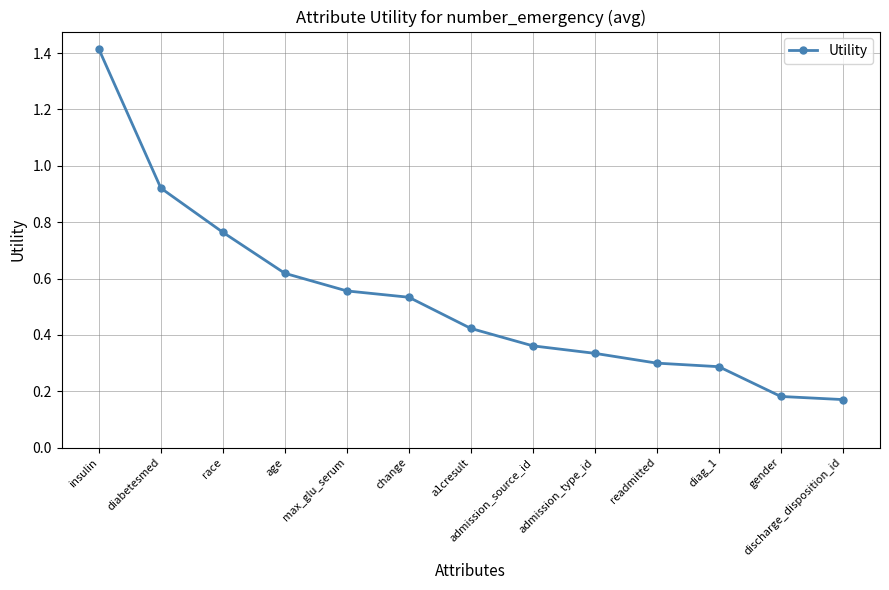

What position from the right is age?

10